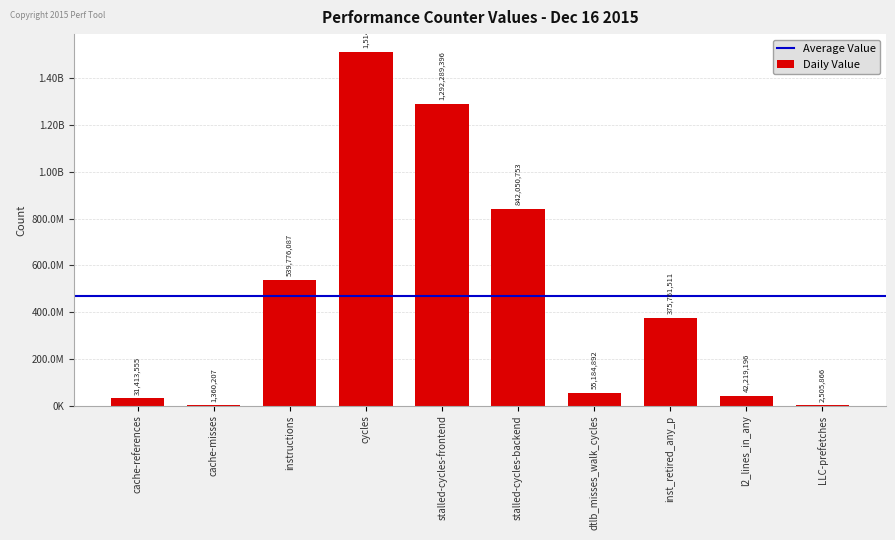

What is the value of the 2nd bar from the left?

1360207